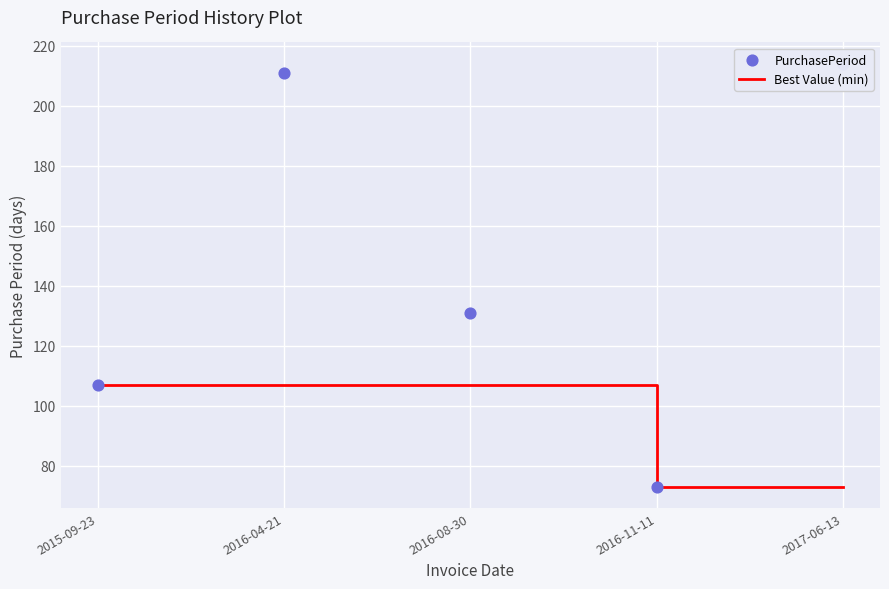

Which series reaches the maximum Y coordinate?

PurchasePeriod